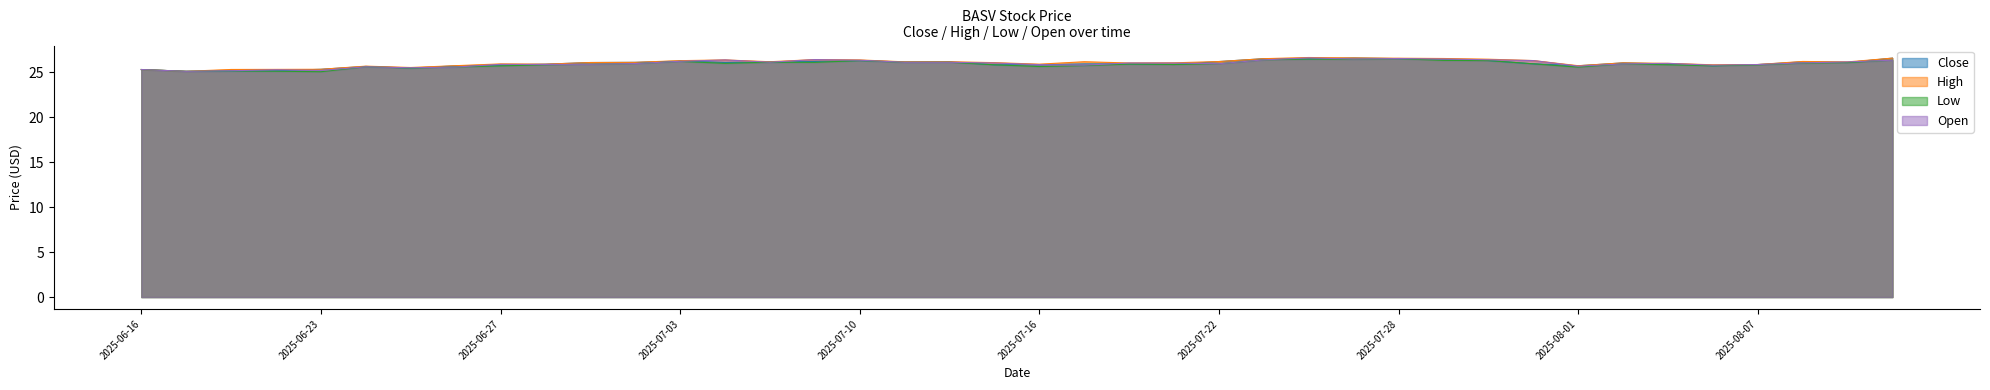

Which series has the largest range (max minus min)?

High